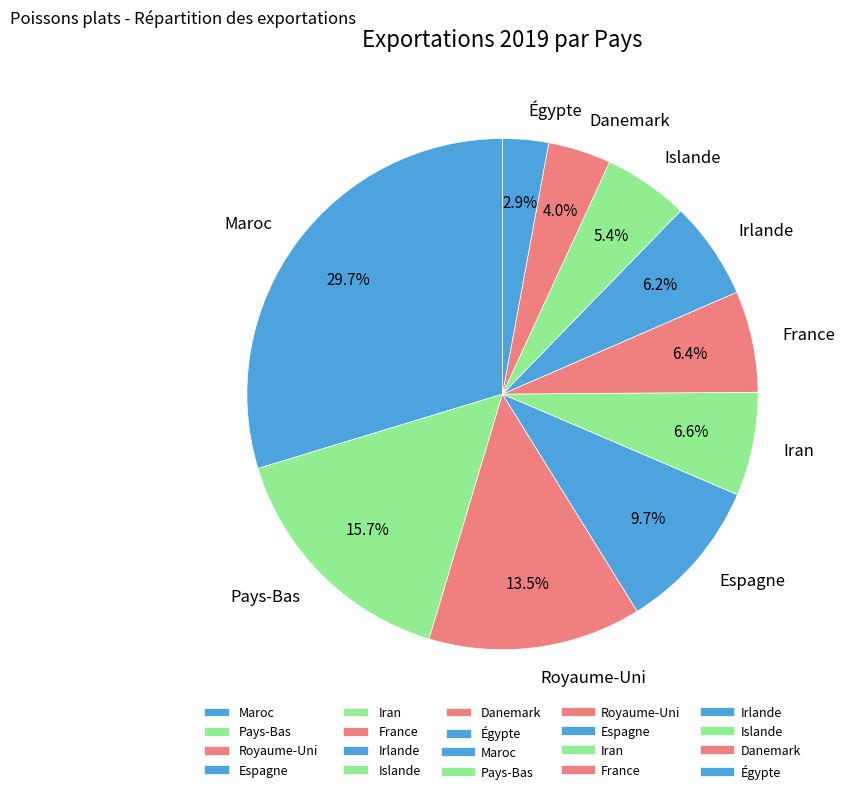

Count the number of slices in the pie.

10